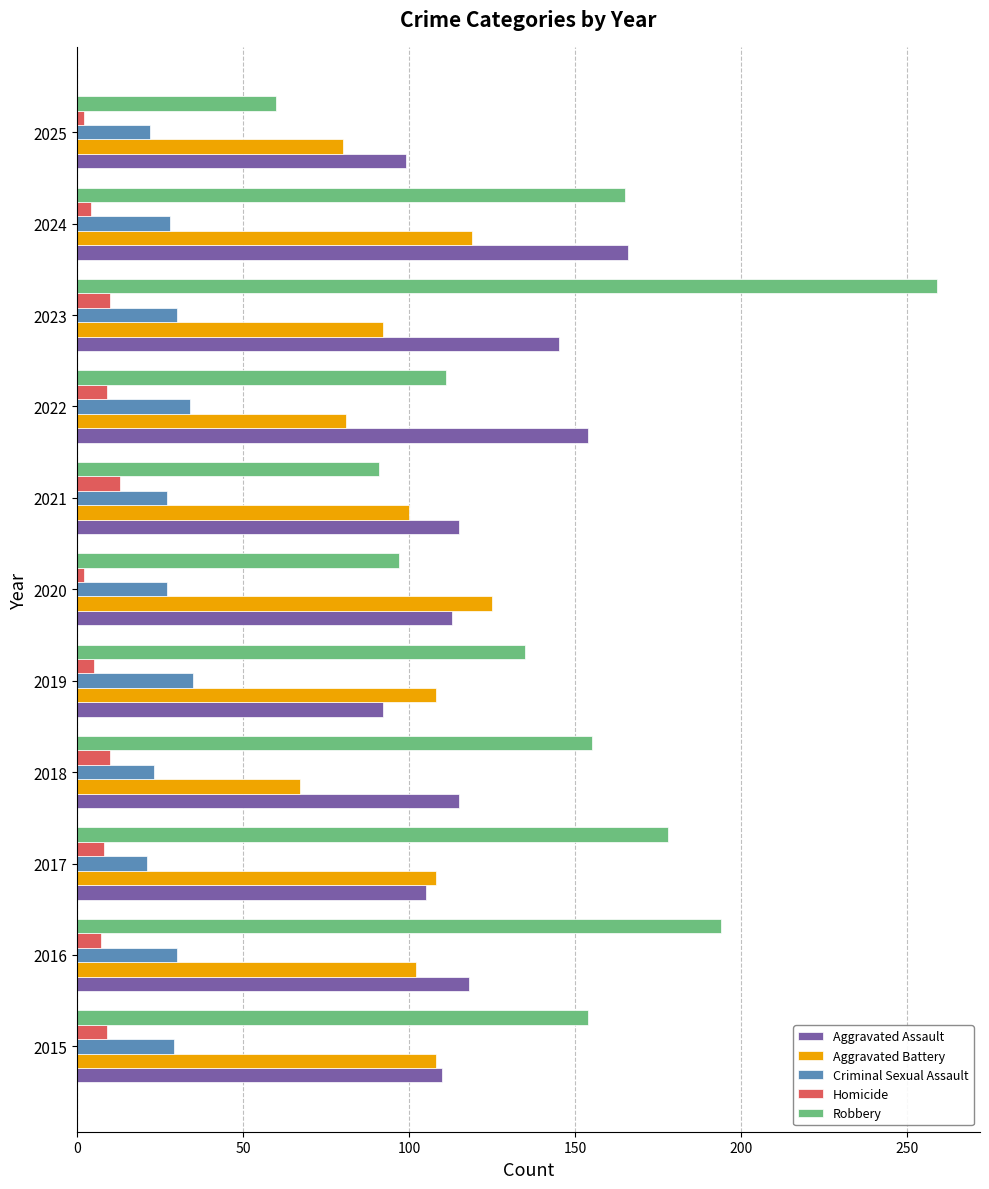

The Homicide series shows 9 at 2022. True or false?

True